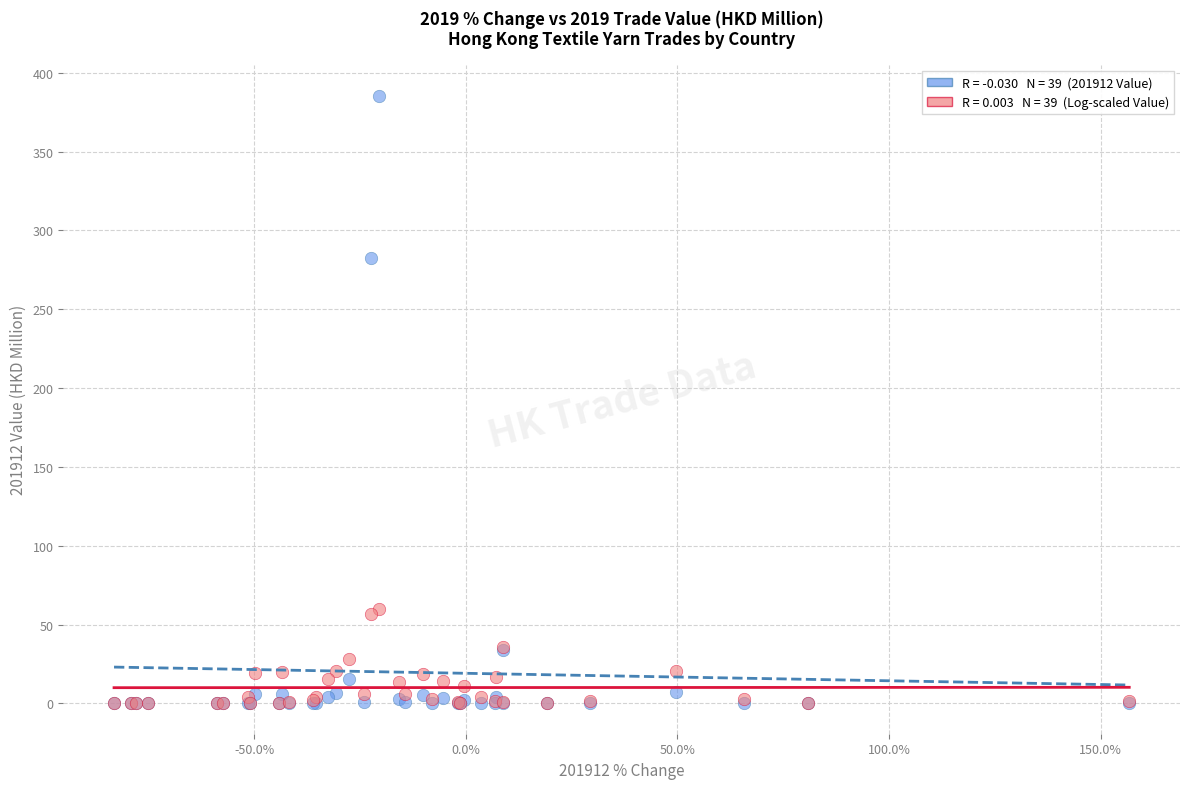

Across all series, what Y value is closest to 192?

282.3